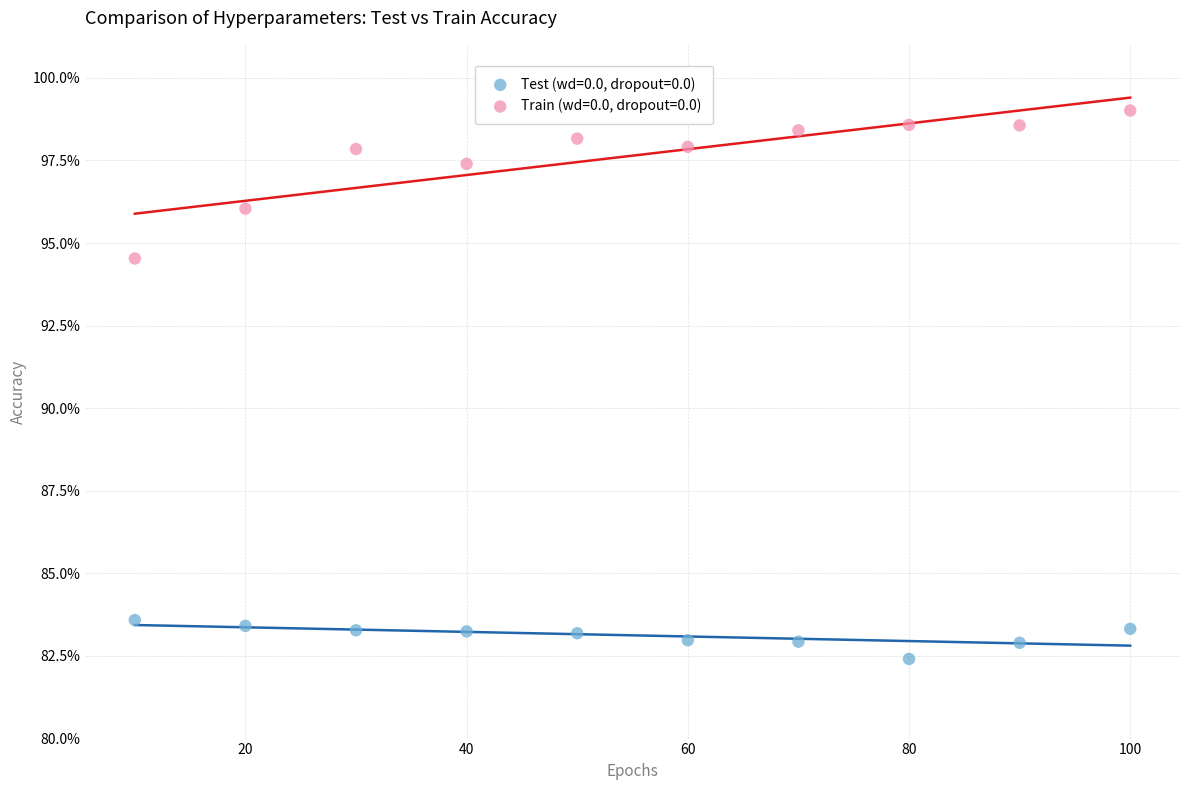

What are all the series names shown in the legend?

Test (wd=0.0, dropout=0.0), Train (wd=0.0, dropout=0.0)